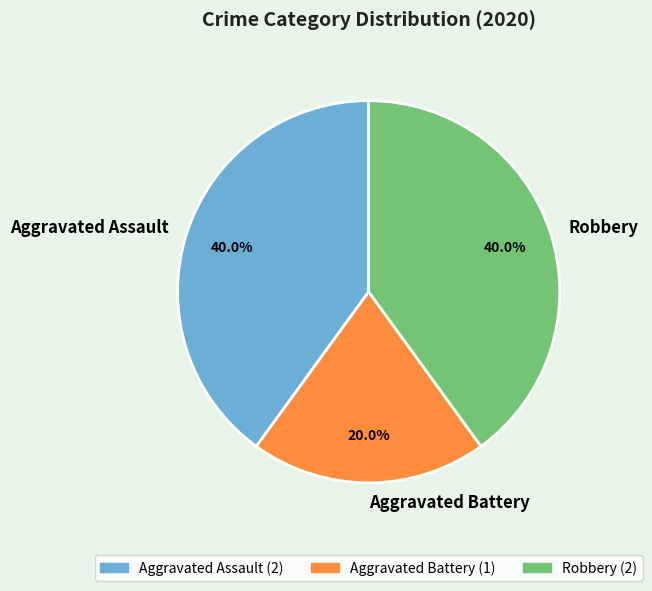

Is it true that Aggravated Assault is 45% of the pie?

False